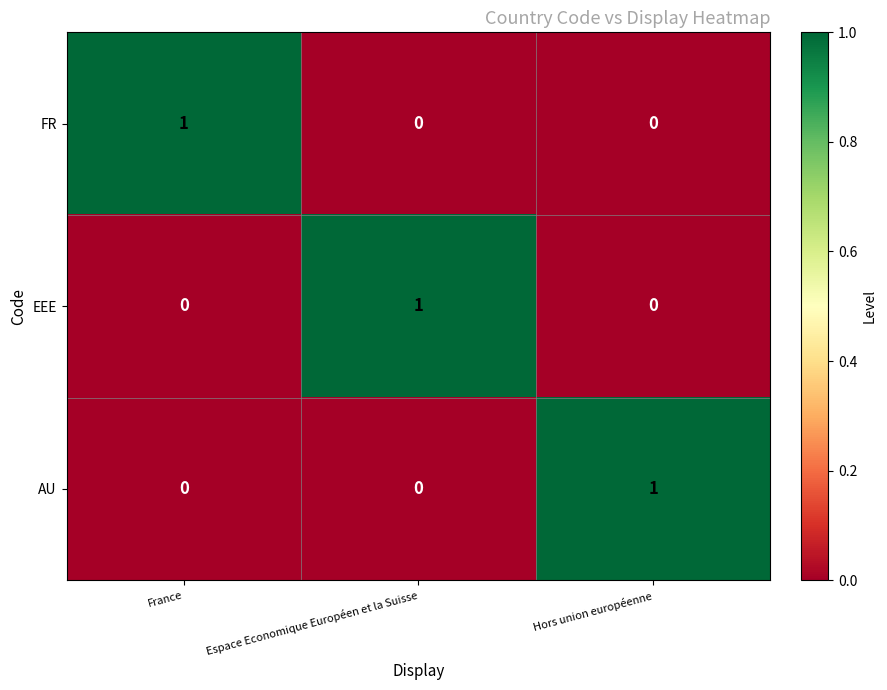

The value of FR at Hors union européenne is -1. True or false?

False